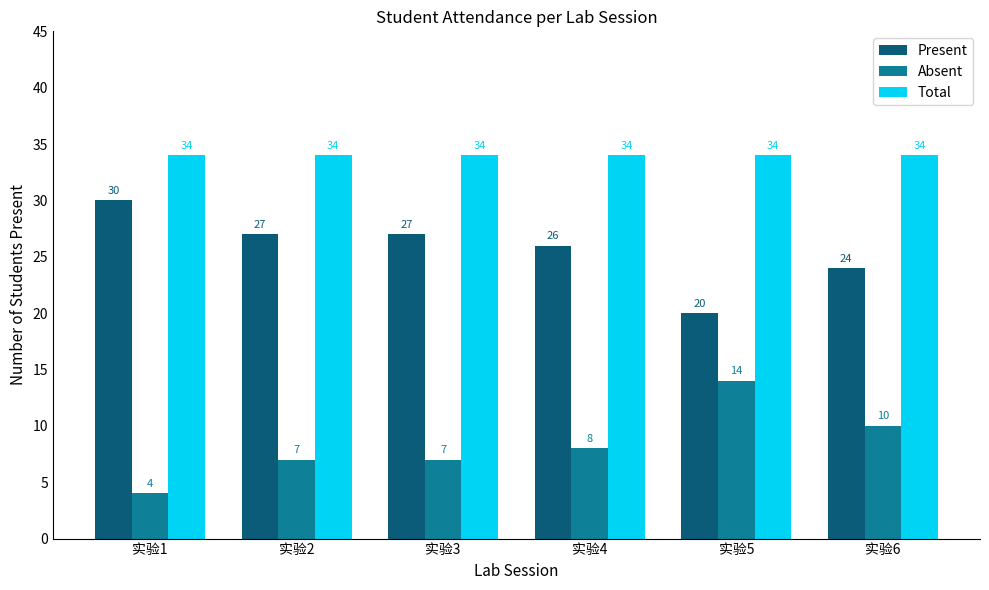

How many bars are there in each group?

3